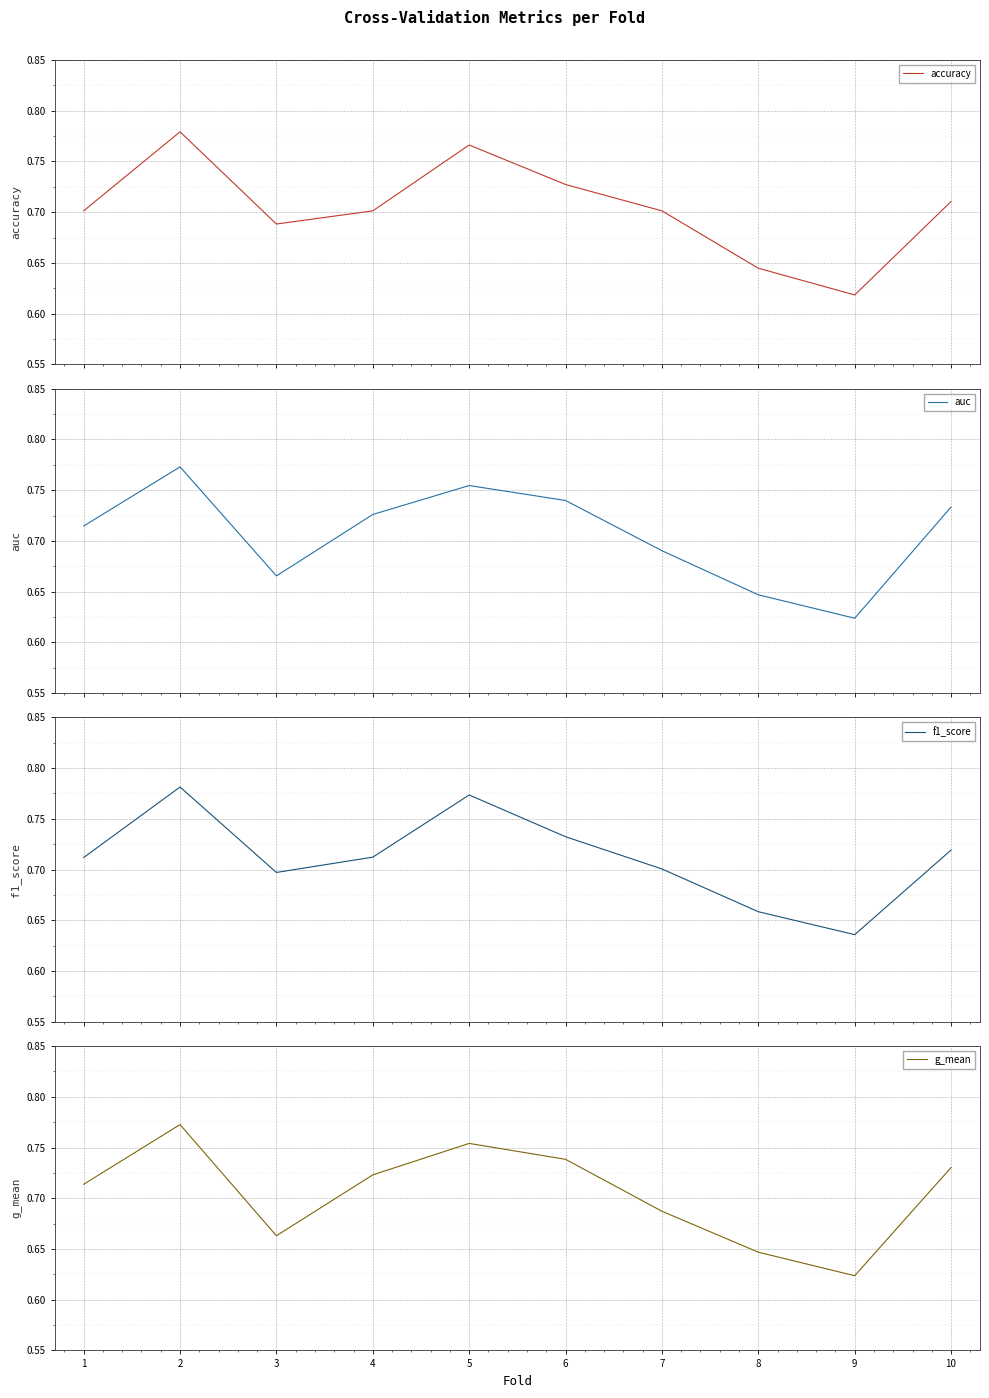

How many interior local valleys does the f1_score series have?

2